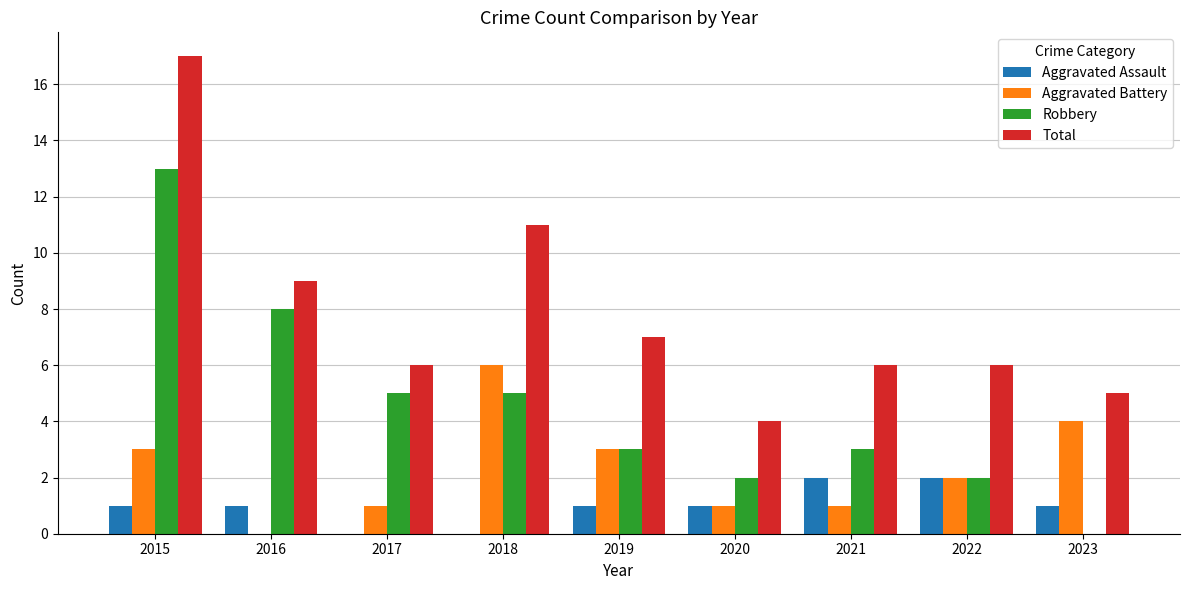

What is the maximum value shown in the chart?

17